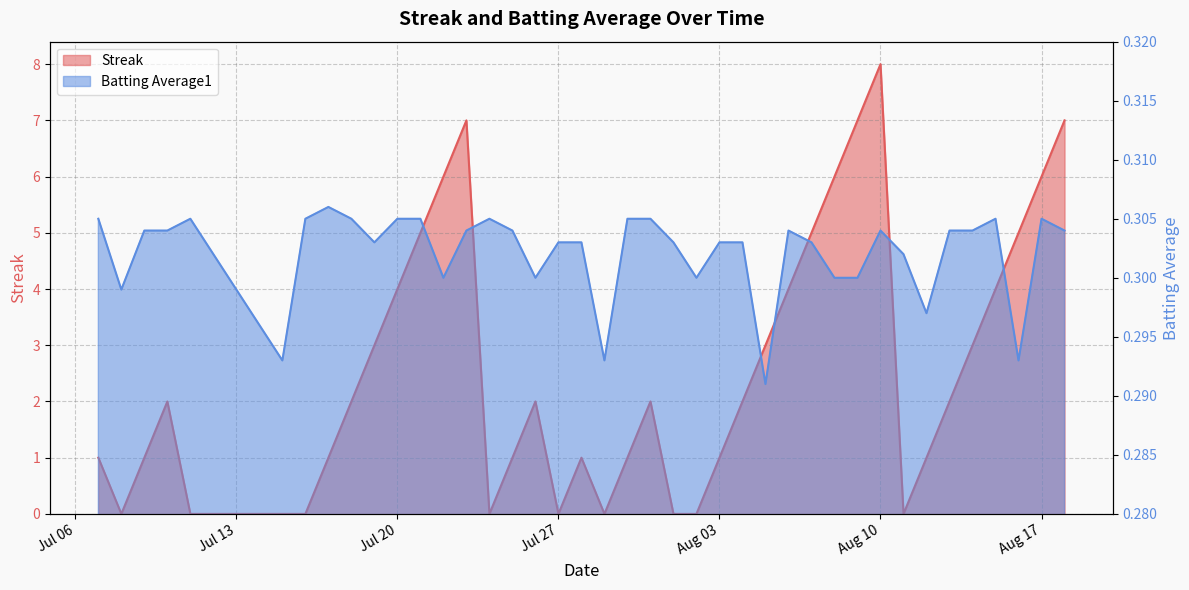

List the series in order of their overall mean, lowest first.

Batting Average1, Streak